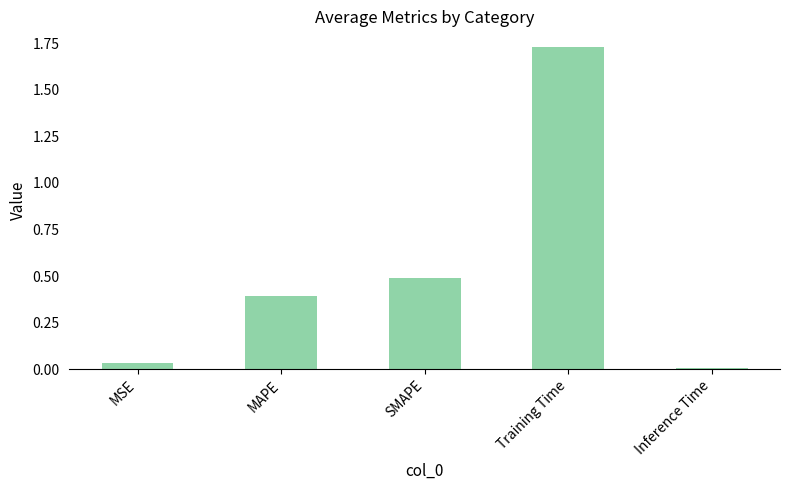

List the labels in order of value, largest first.

Training Time, SMAPE, MAPE, MSE, Inference Time